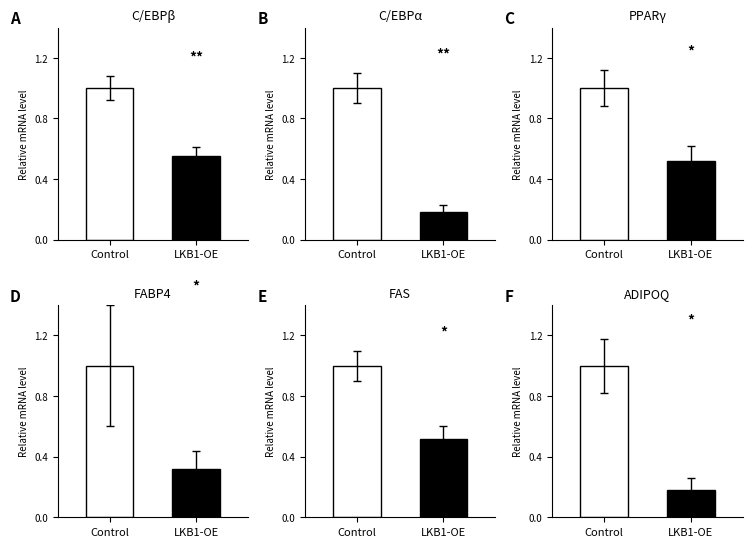

List the series in order of their overall mean, lowest first.

LKB1-OE, Control